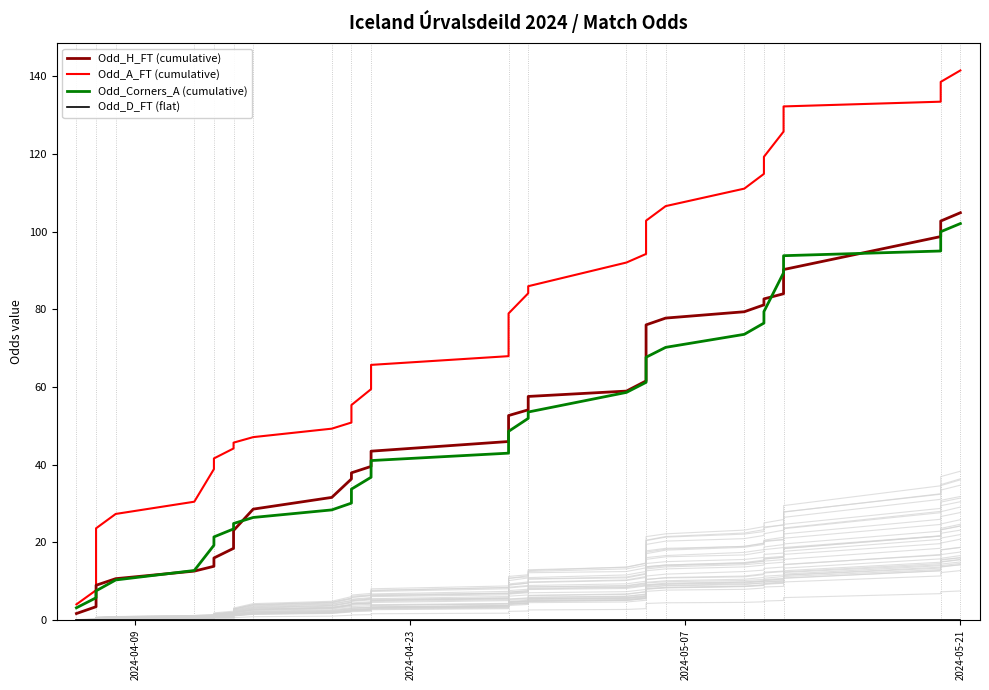

Which series has the largest total across all categories?

Odd_A_FT (cumulative)